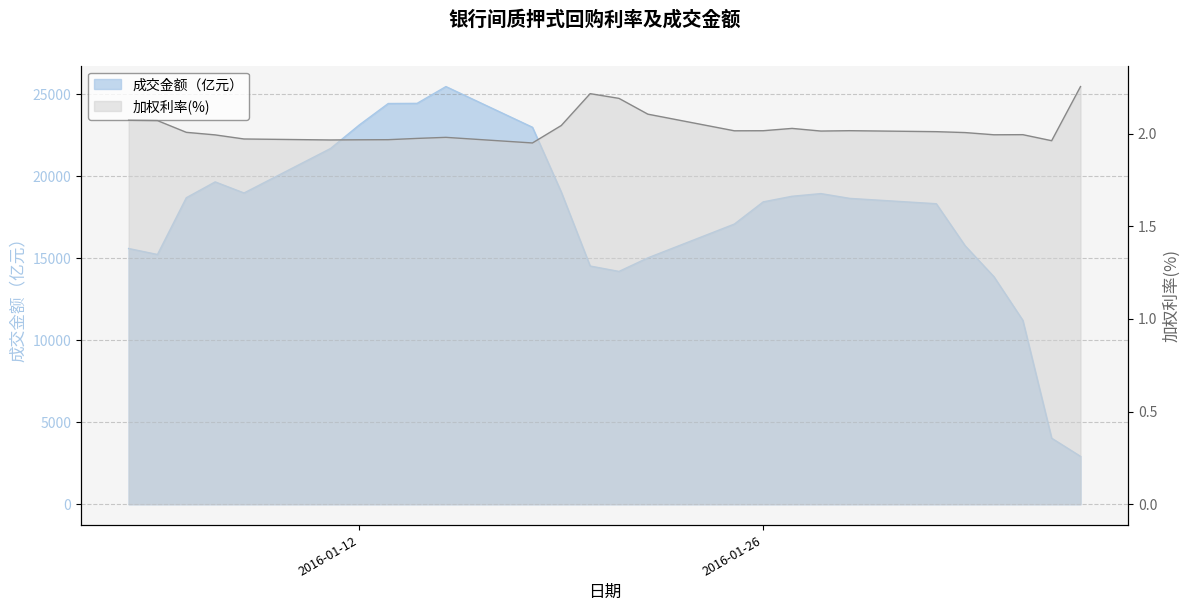

What is the sum of all 成交金额（亿元） values?

450972.4